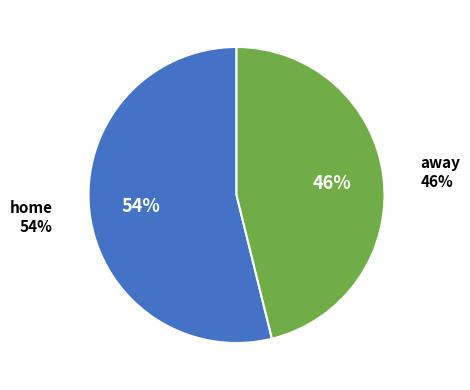

What percentage is NOT represented by away?

53.8%